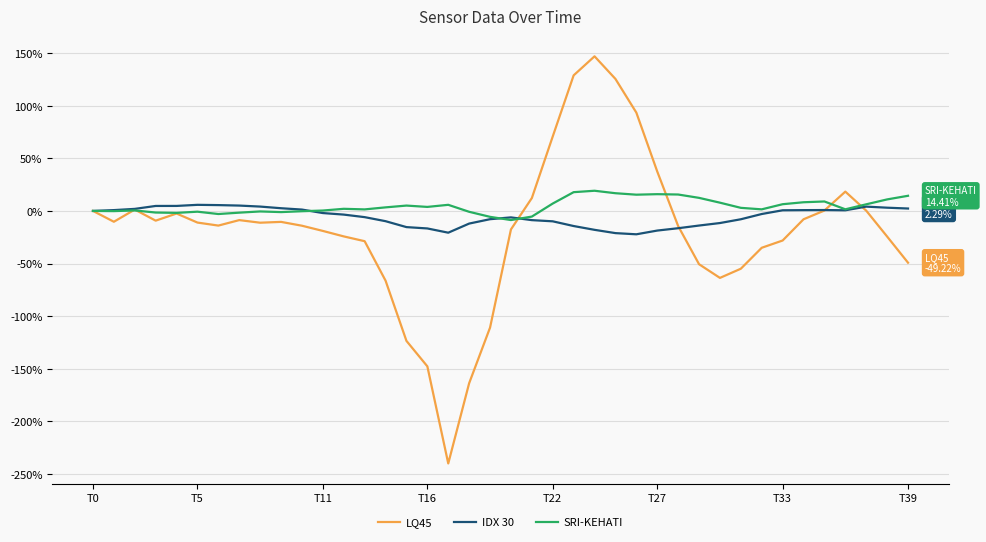

Does the chart display data point markers on the line(s)?

No